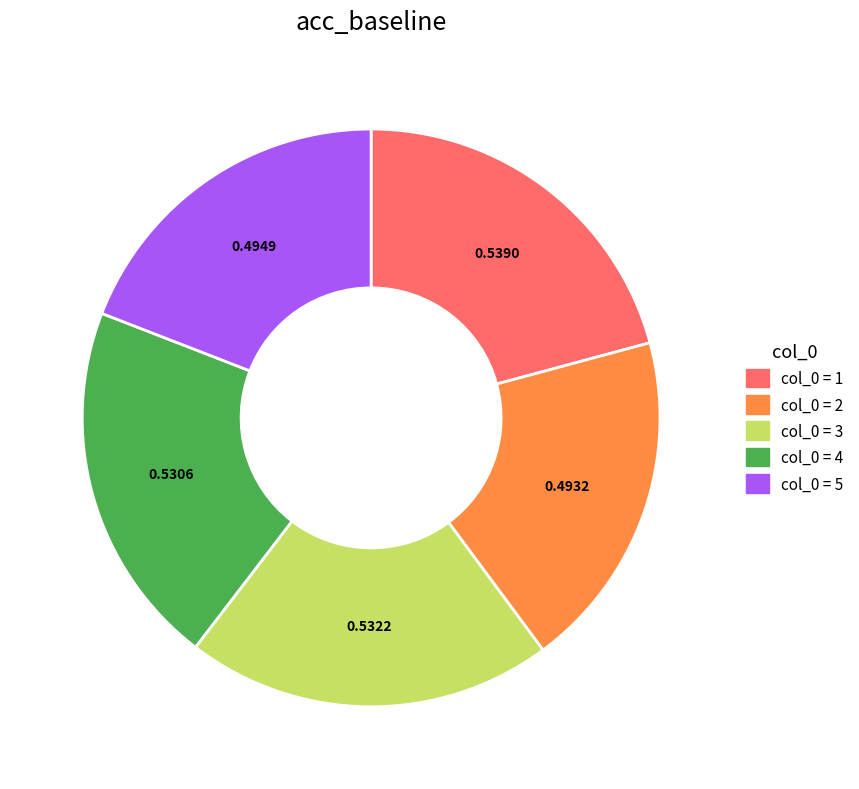

How many slices are in this pie chart?

5